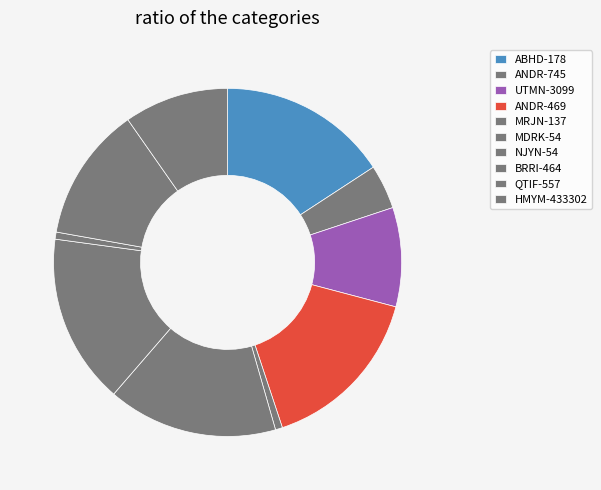

How many segments does this pie chart have?

10